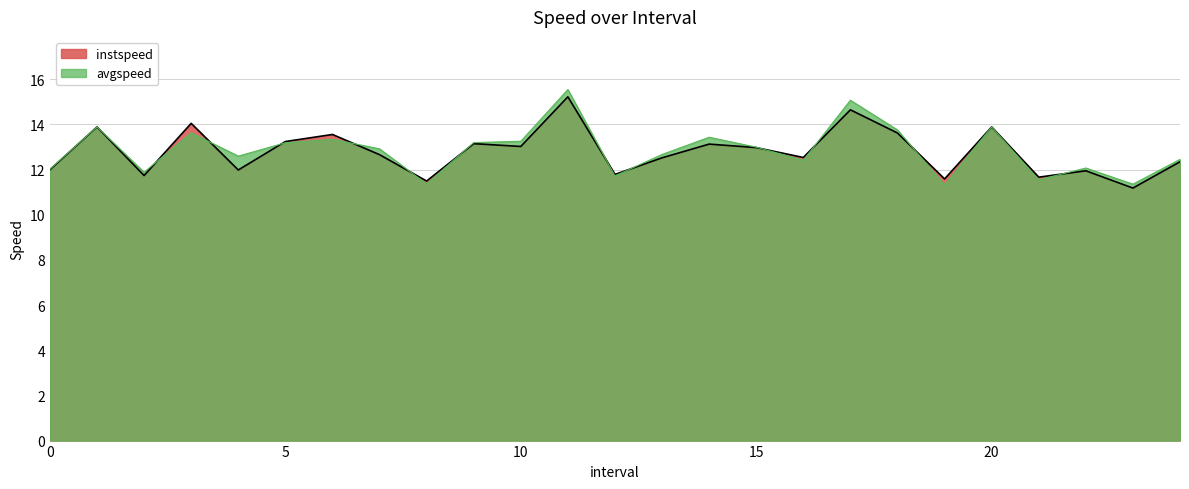

The value of instspeed at 5 is 19.8. True or false?

False